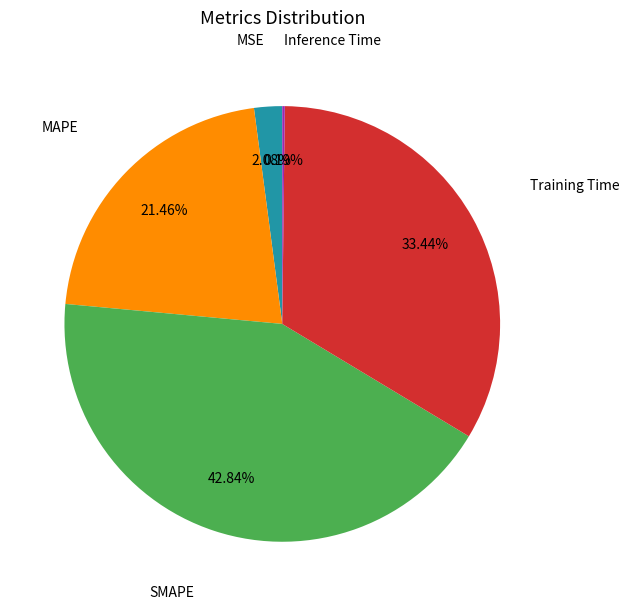

Is there any slice that represents more than half of the pie?

No